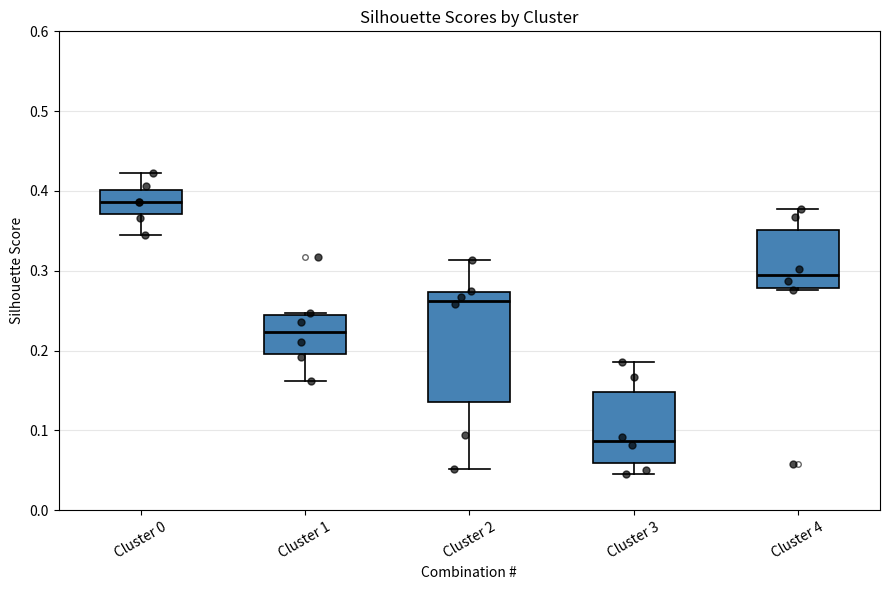

Where does the lower whisker of the box for Cluster 2 end on the y-axis? The values are not printed on the chart, so give them approximately, as read against the axis.

0.05